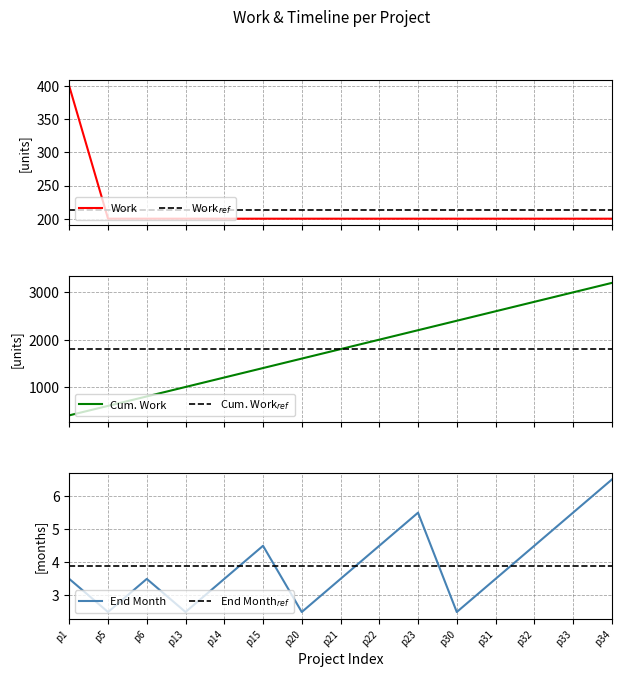

Which series changed the most between p6 and p32?

Cum. Work